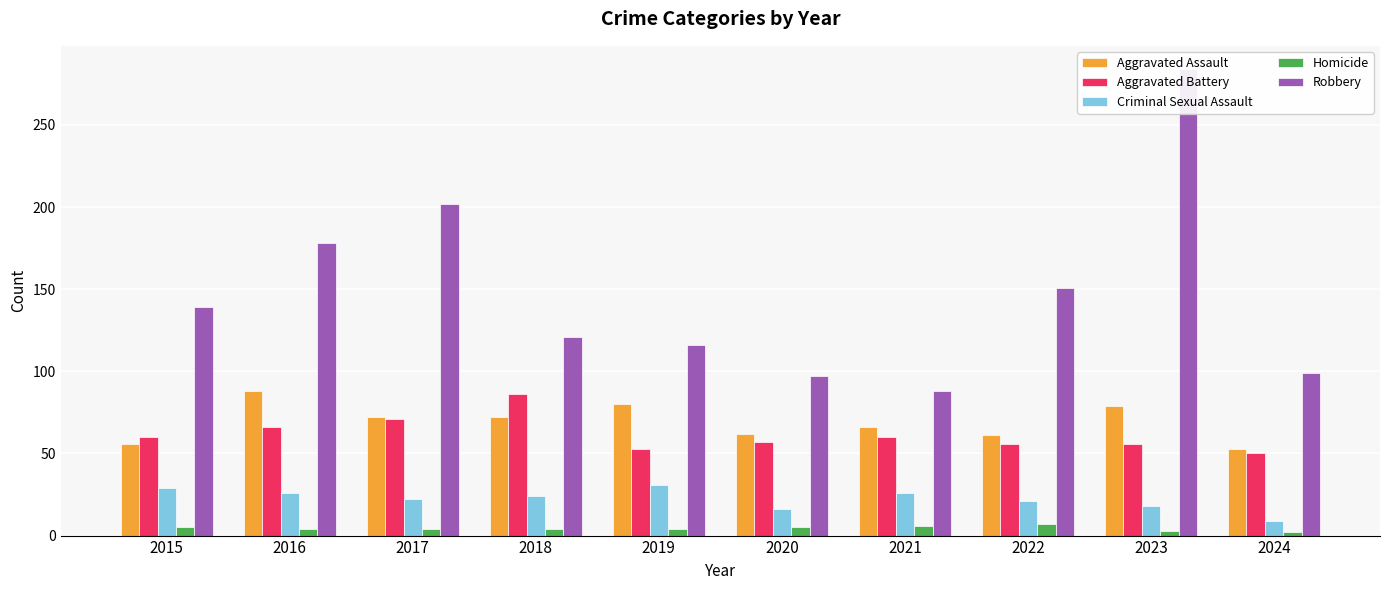

At 2022, list the series in order from smallest to largest.

Homicide, Criminal Sexual Assault, Aggravated Battery, Aggravated Assault, Robbery